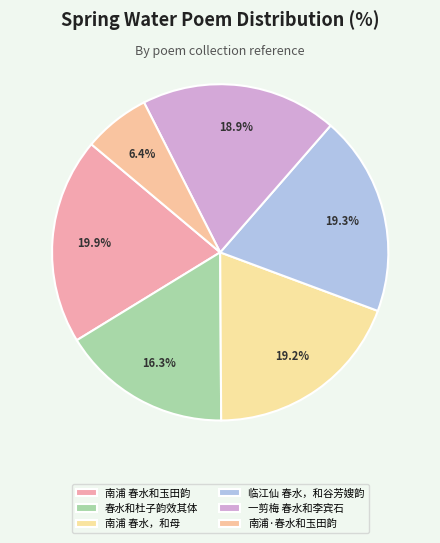

Does any single category account for the majority?

No